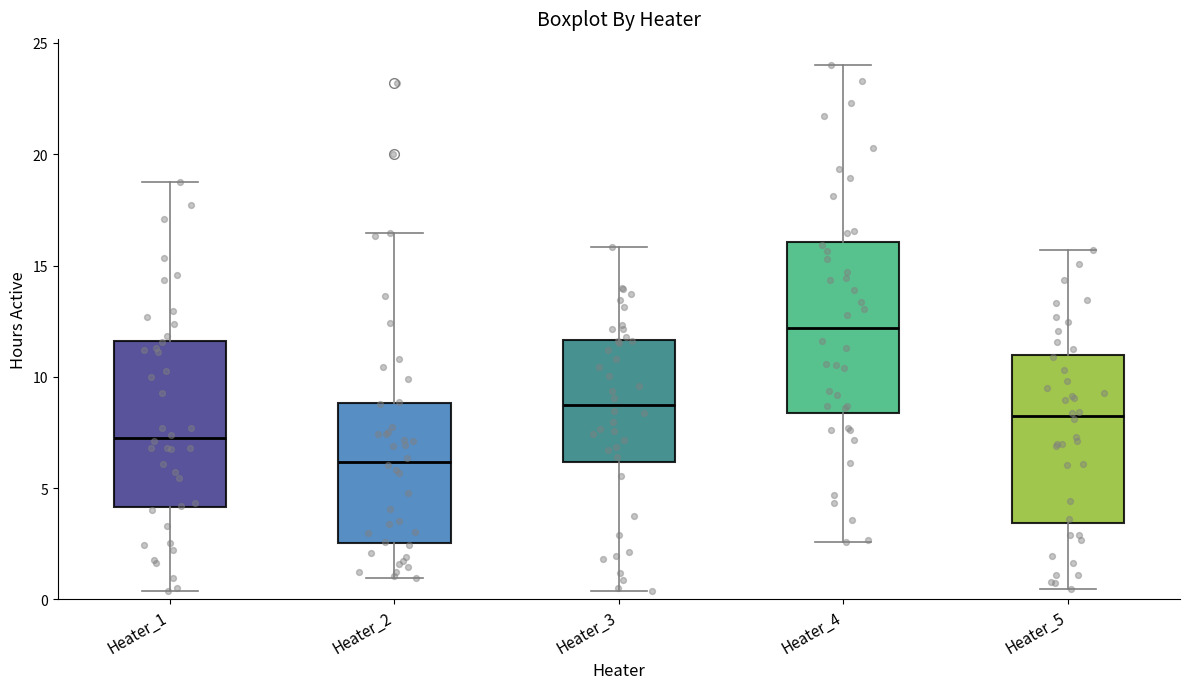

Reading left to right, transcribe this box plot: for each box, give where its median line is, the range the box spans, and where its two whiskers end, as read against the y-axis. The values are not printed on the chart, so give them approximately, as read against the axis.

Heater_1: median 7.0, box 4.0 to 11.5, whiskers 0.5 to 18.5
Heater_2: median 6.0, box 2.5 to 9.0, whiskers 1.0 to 16.5
Heater_3: median 9.0, box 6.0 to 11.5, whiskers 0.5 to 16.0
Heater_4: median 12.0, box 8.5 to 16.0, whiskers 2.5 to 24.0
Heater_5: median 8.0, box 3.5 to 11.0, whiskers 0.5 to 15.5